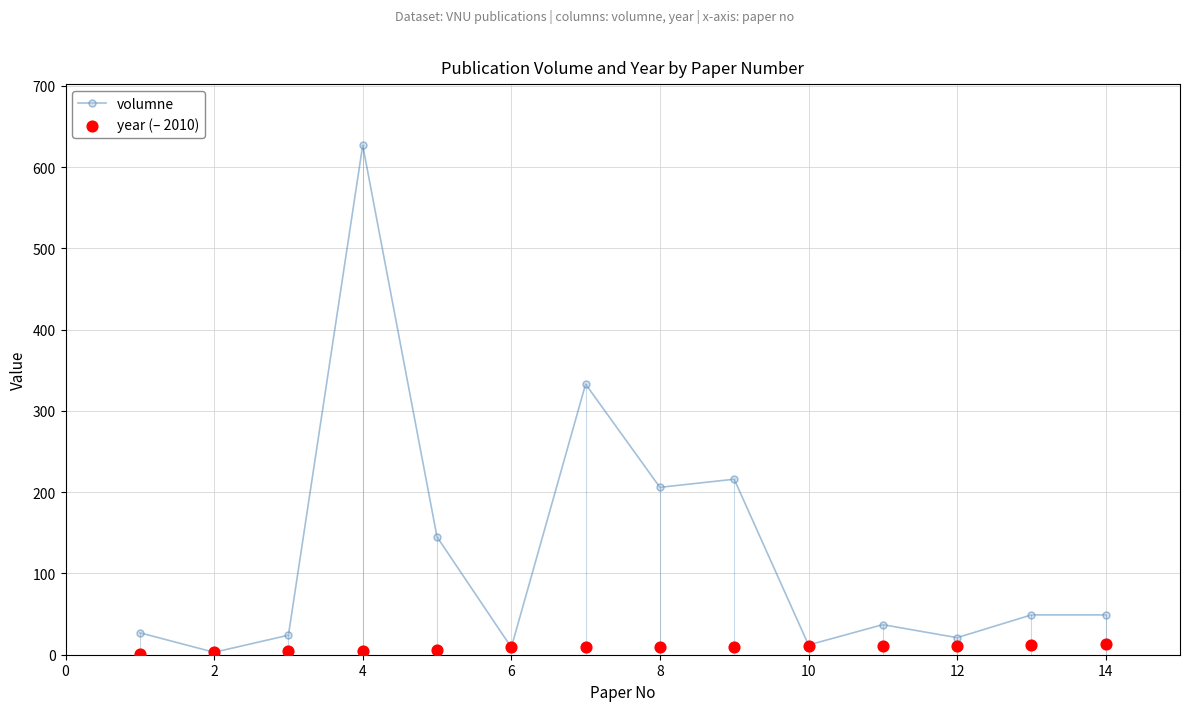

At how many categories does at least one series exceed 449?

1